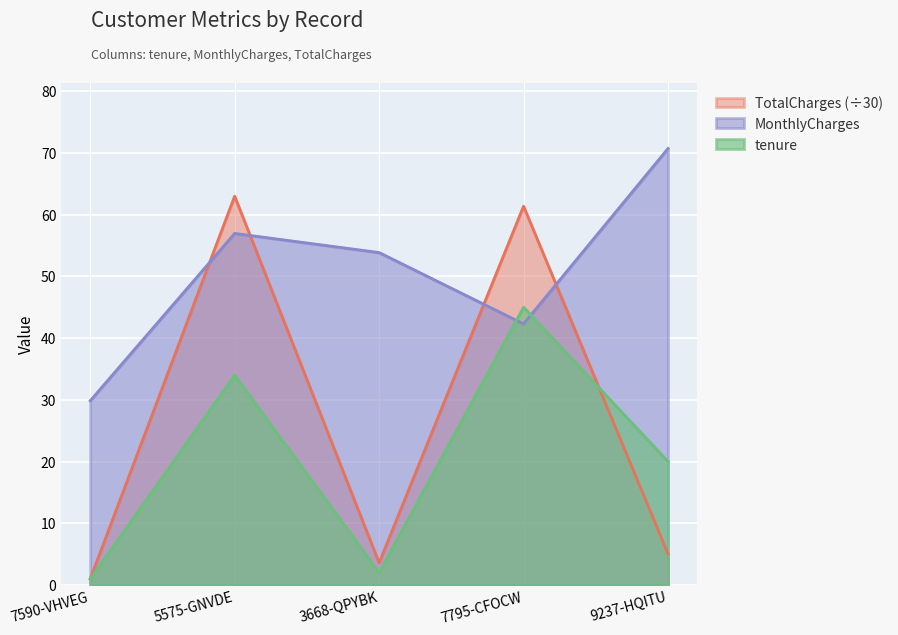

What position from the left is 9237-HQITU?

5